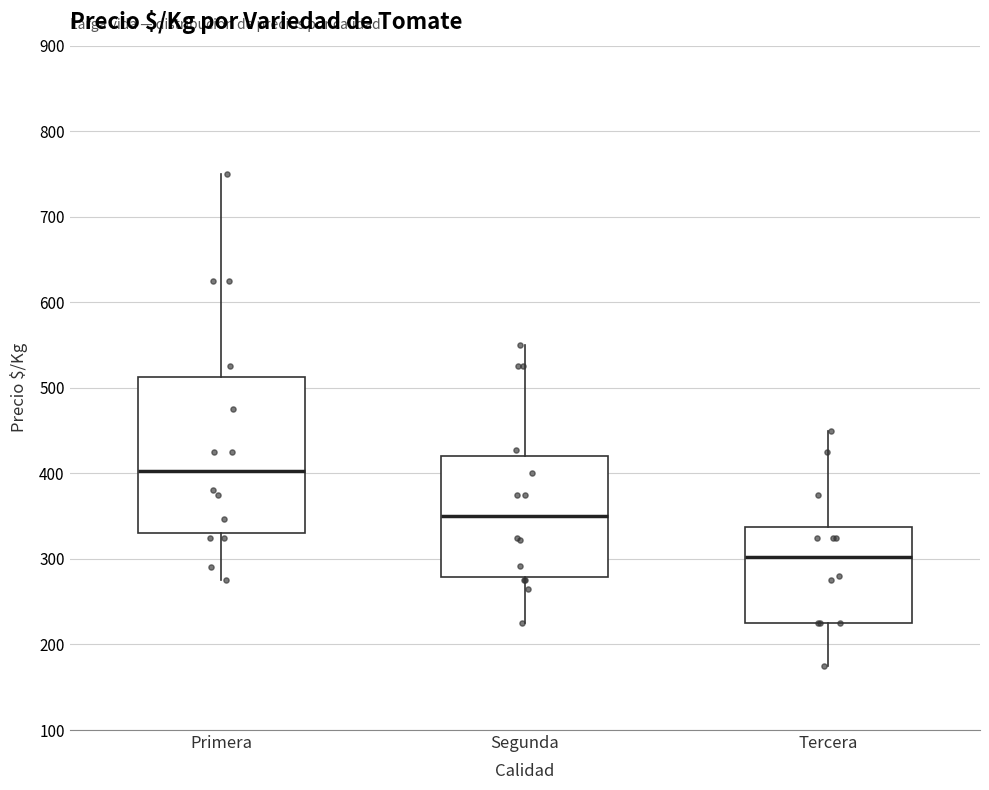

Where does the lower whisker of the box for Primera end on the y-axis? The values are not printed on the chart, so give them approximately, as read against the axis.

280